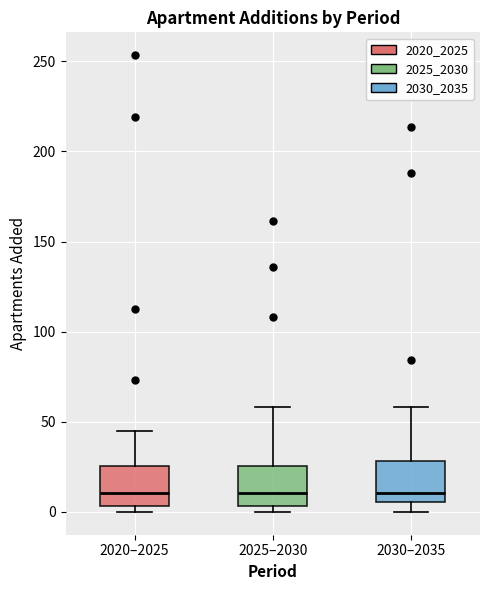

Reading left to right, read every box against the y-axis: the position of its median line, the range the box covers, and the ends of its whiskers. The values are not printed on the chart, so give them approximately, as read against the axis.

2020–2025: median 10, box 5 to 25, whiskers 0 to 45
2025–2030: median 10, box 5 to 25, whiskers 0 to 60
2030–2035: median 10, box 5 to 30, whiskers 0 to 60